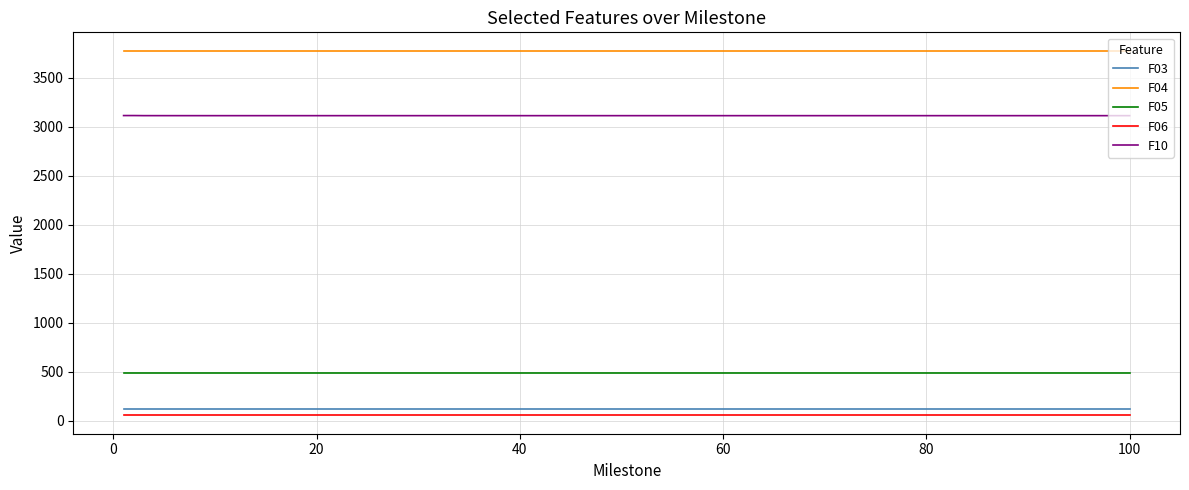

True or false: F05 and F06 cross at least once.

False